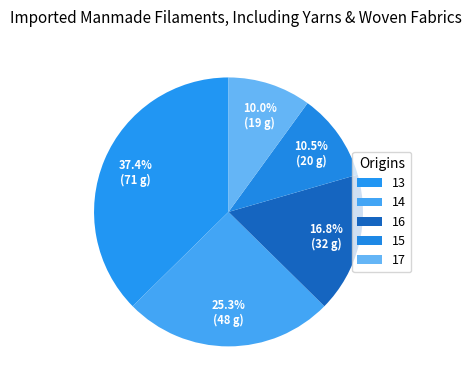

Which category has the smallest portion of the pie?

17